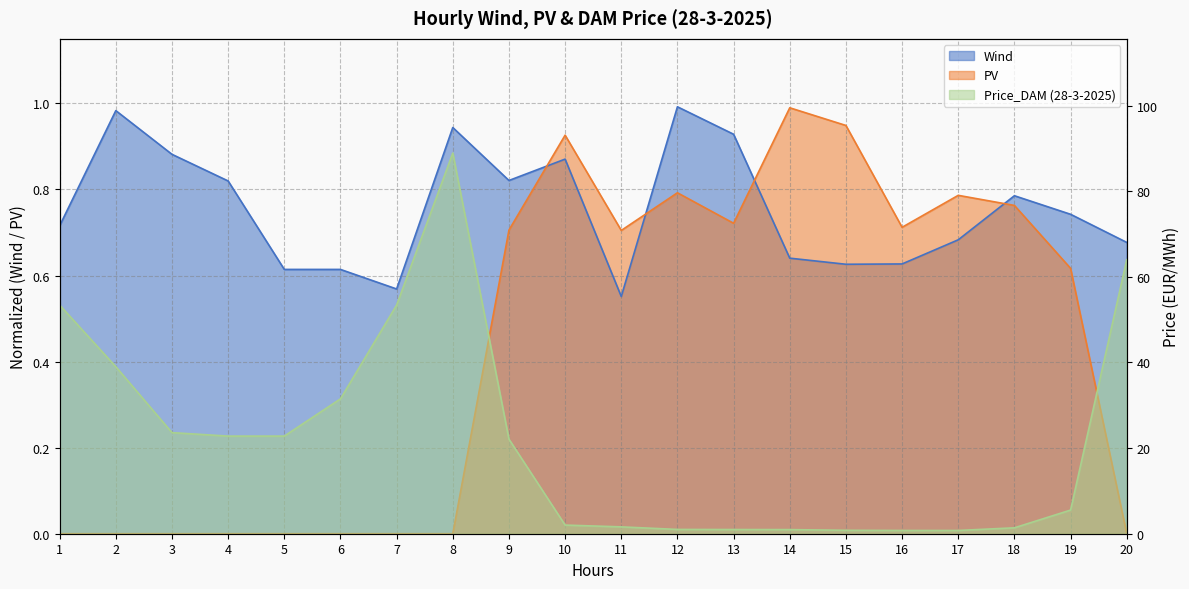

Which series has the widest spread of values?

Price_DAM